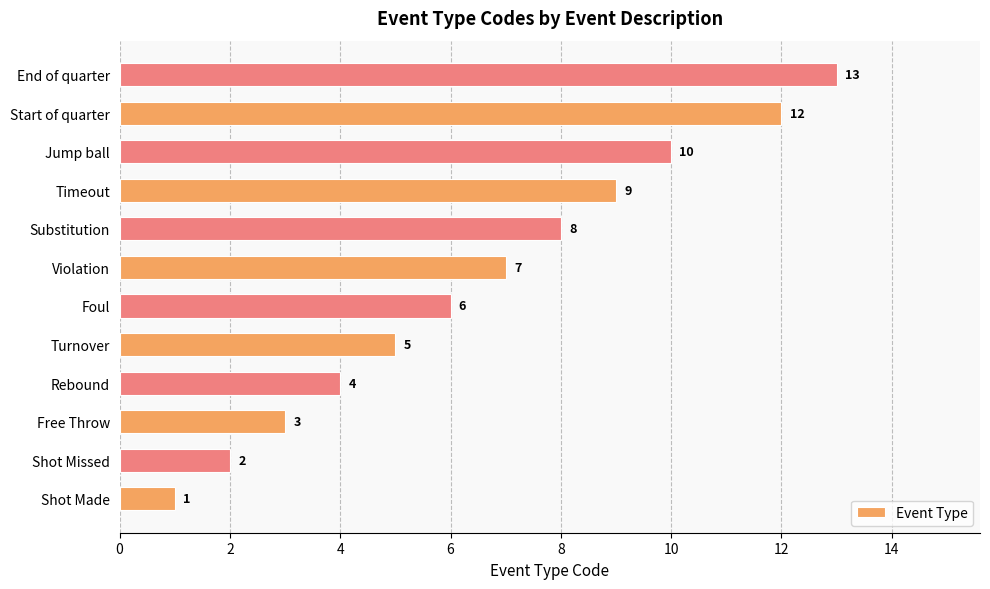

Rank the categories by value from highest to lowest.

End of quarter, Start of quarter, Jump ball, Timeout, Substitution, Violation, Foul, Turnover, Rebound, Free Throw, Shot Missed, Shot Made